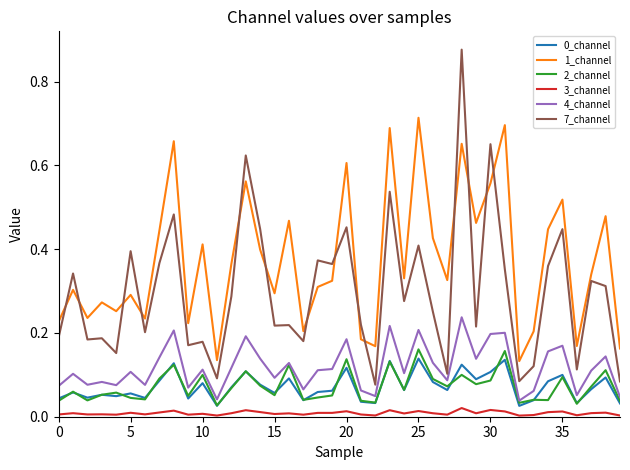

Which series has the largest total across all categories?

1_channel